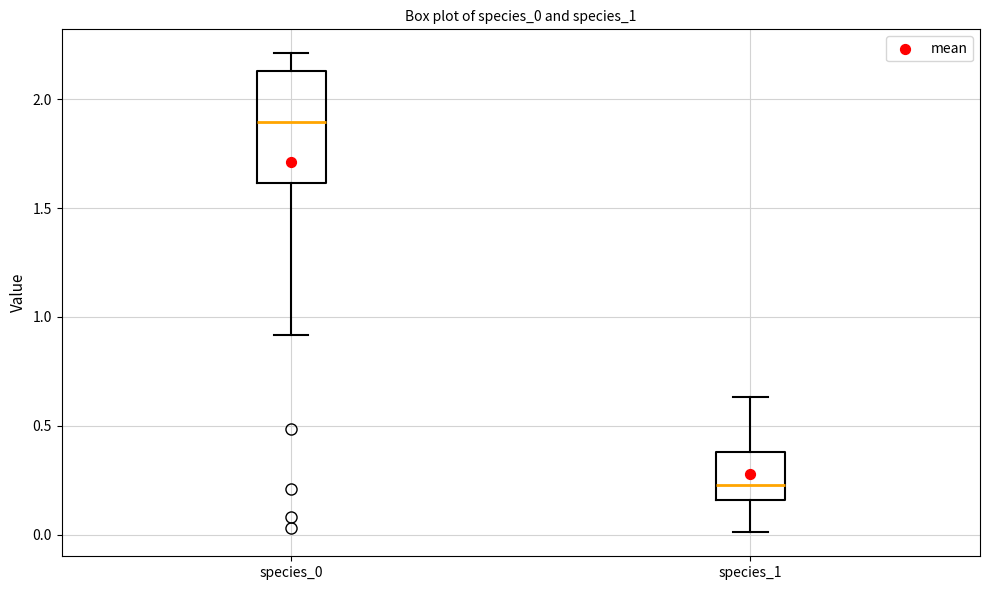

Which box's median line is the highest?

species_0